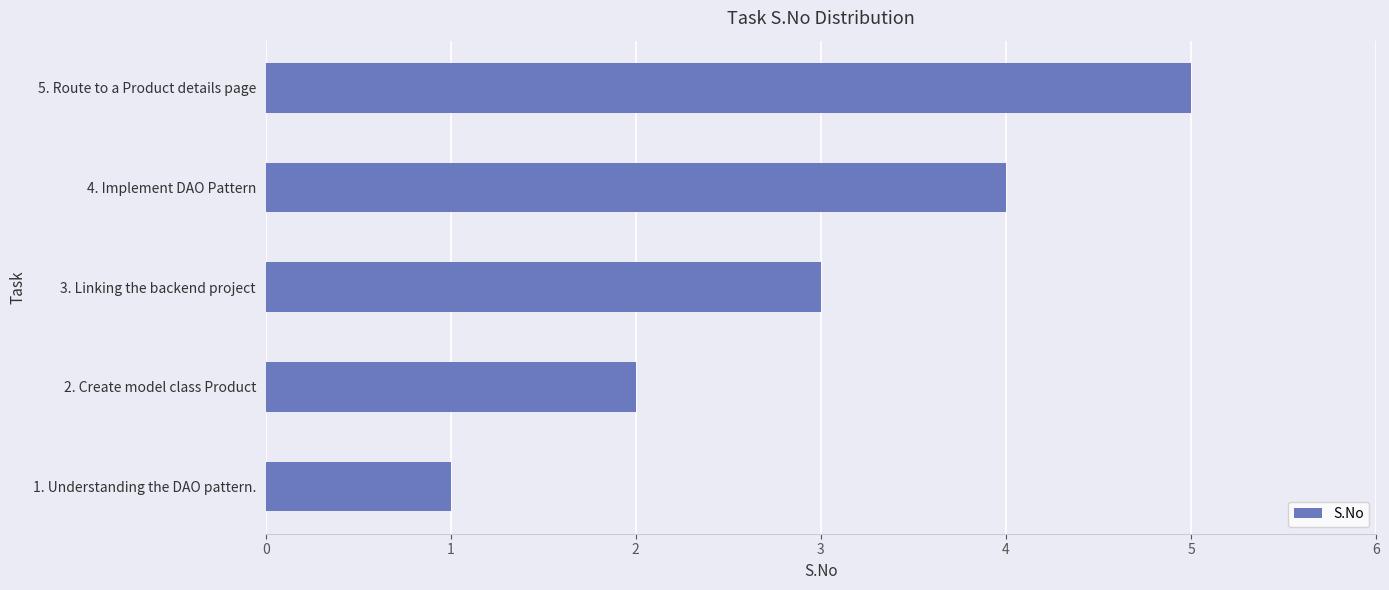

Are the bars grouped side by side (vs. stacked)?

No